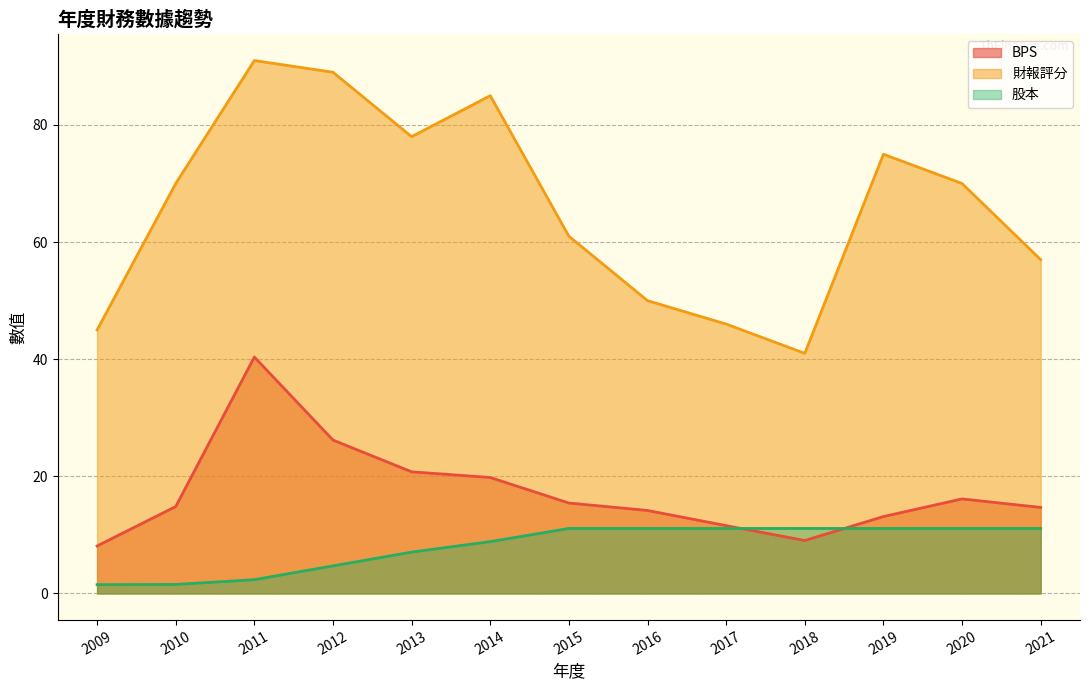

What is the value of the BPS point at the 5th from the left?

20.8